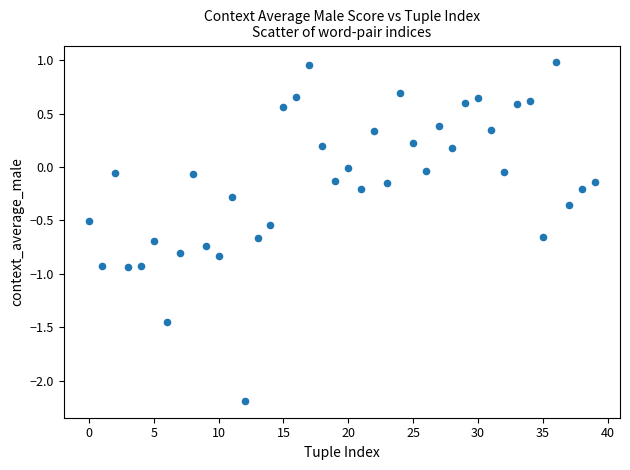

What is the range of Y values (max minus min)?

3.2